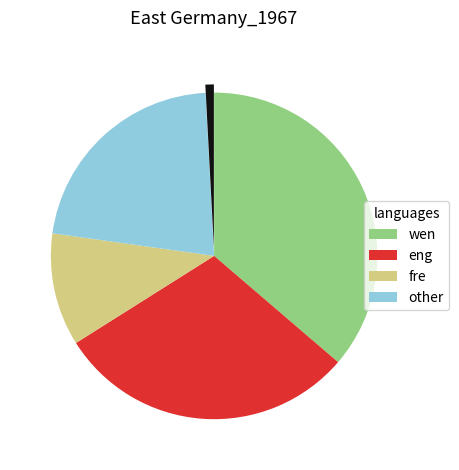

Does any single category account for the majority?

No